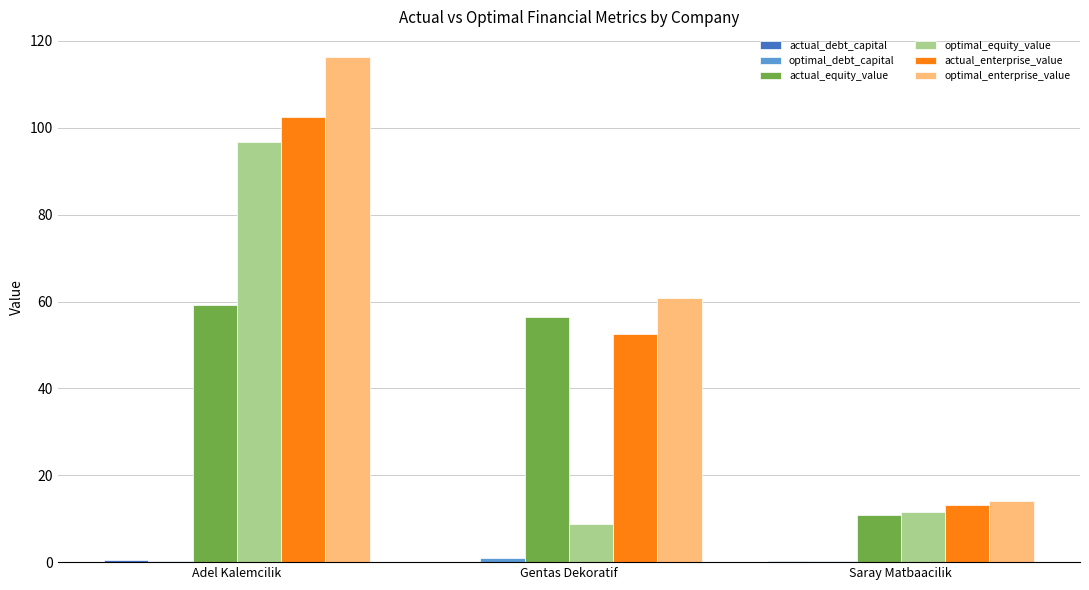

Between Adel Kalemcilik and Gentas Dekoratif, which series saw the biggest shift?

optimal_equity_value